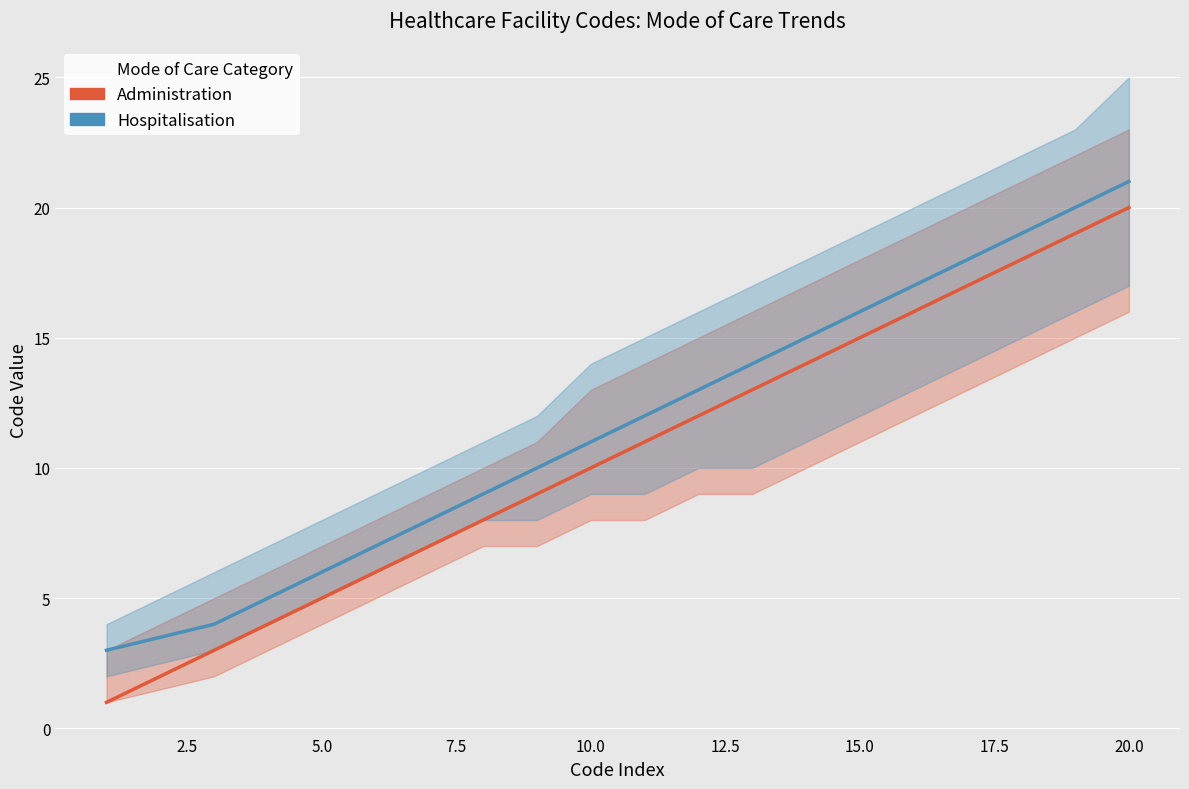

Is the value of Hospitalisation at 2.5 greater than the value of Administration at 17.5?

No